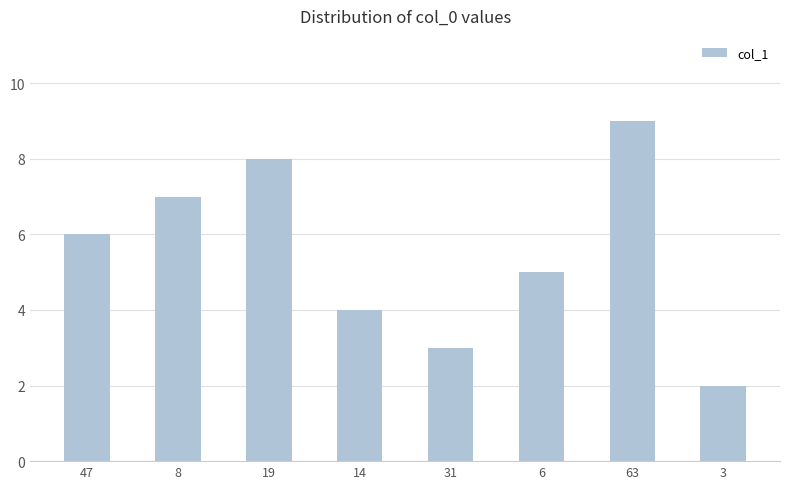

The value at 63 is 9. True or false?

True